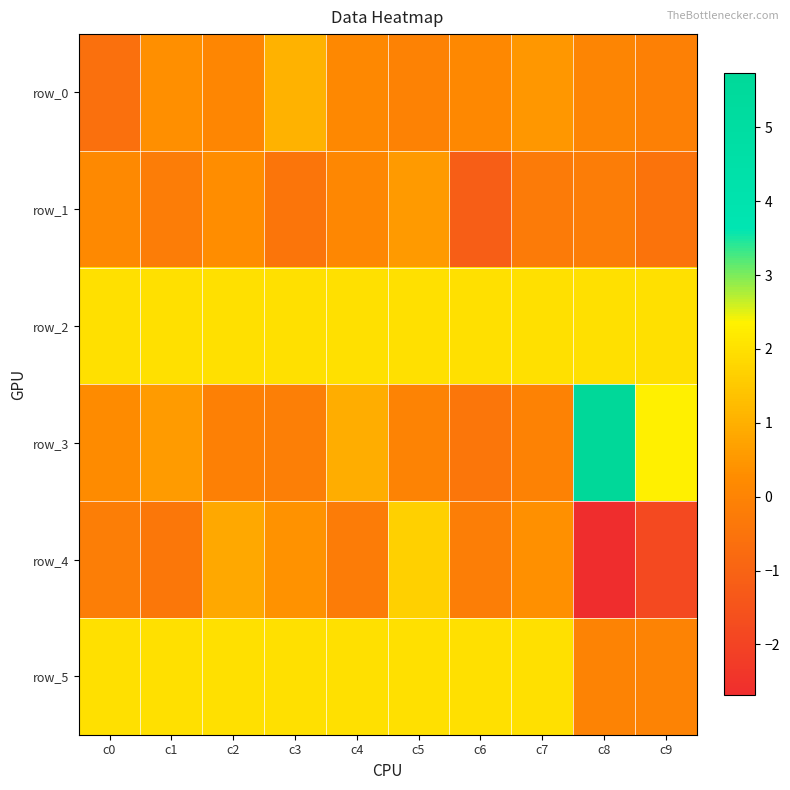

How many categories are shown in the chart?

10